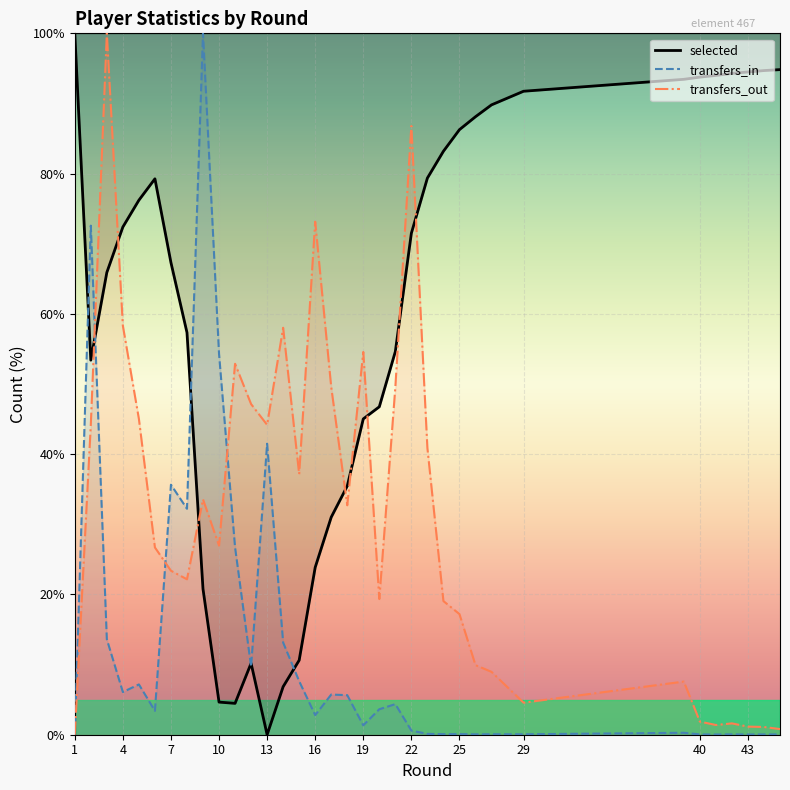

What is the difference between the maximum and minimum values in the selected series?

100.0